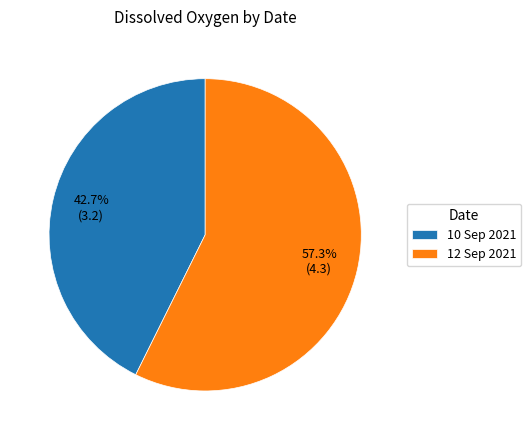

Which has a higher value, 10 Sep 2021 or 12 Sep 2021?

12 Sep 2021